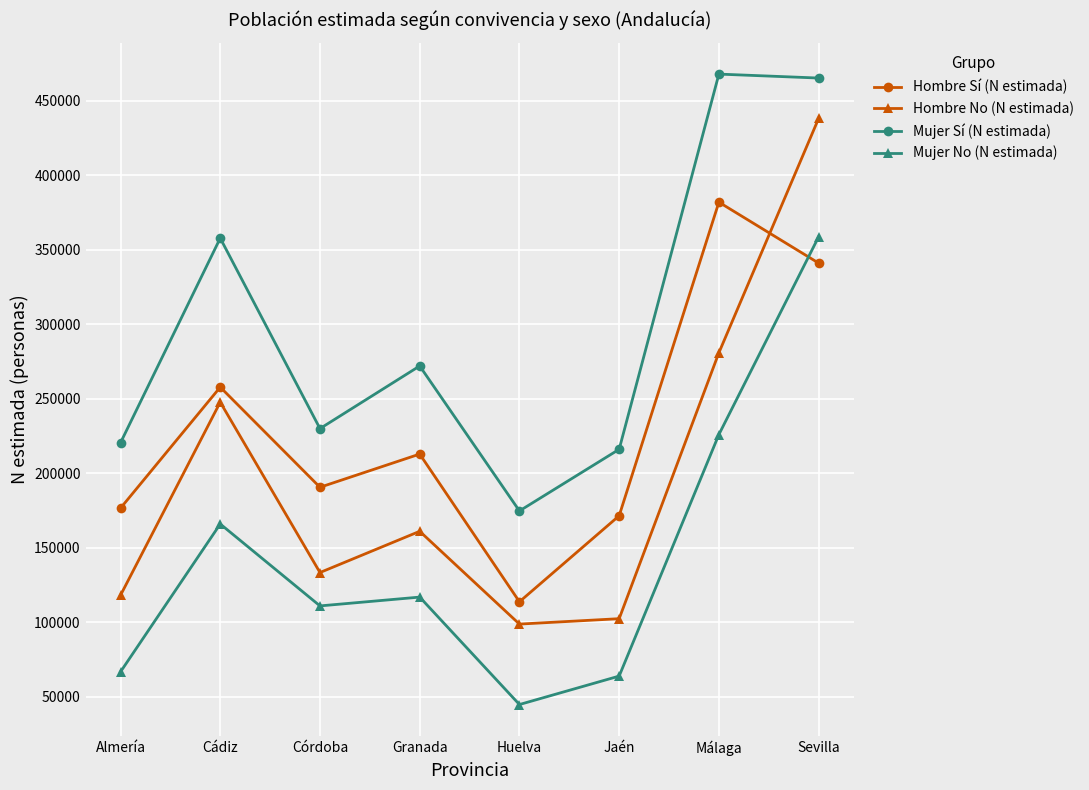

What is the label of the 6th point from the left?

Jaén